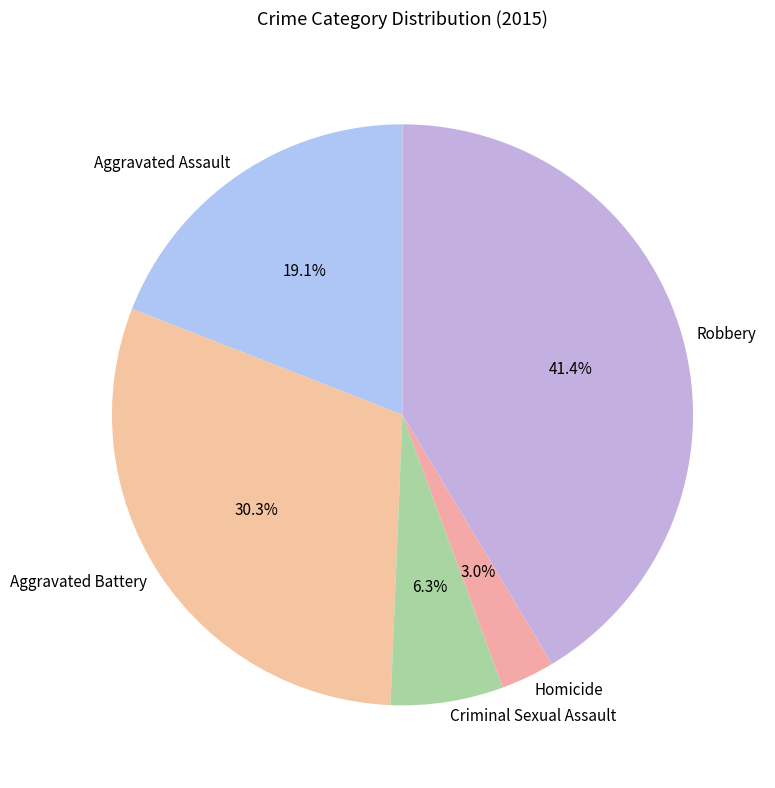

Combined, do Aggravated Assault and Aggravated Battery account for over 50%?

No